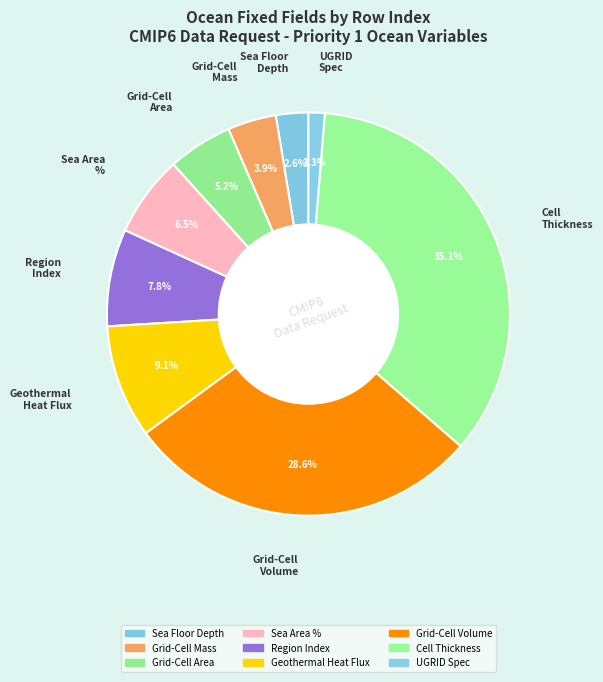

How many slices are in this pie chart?

9